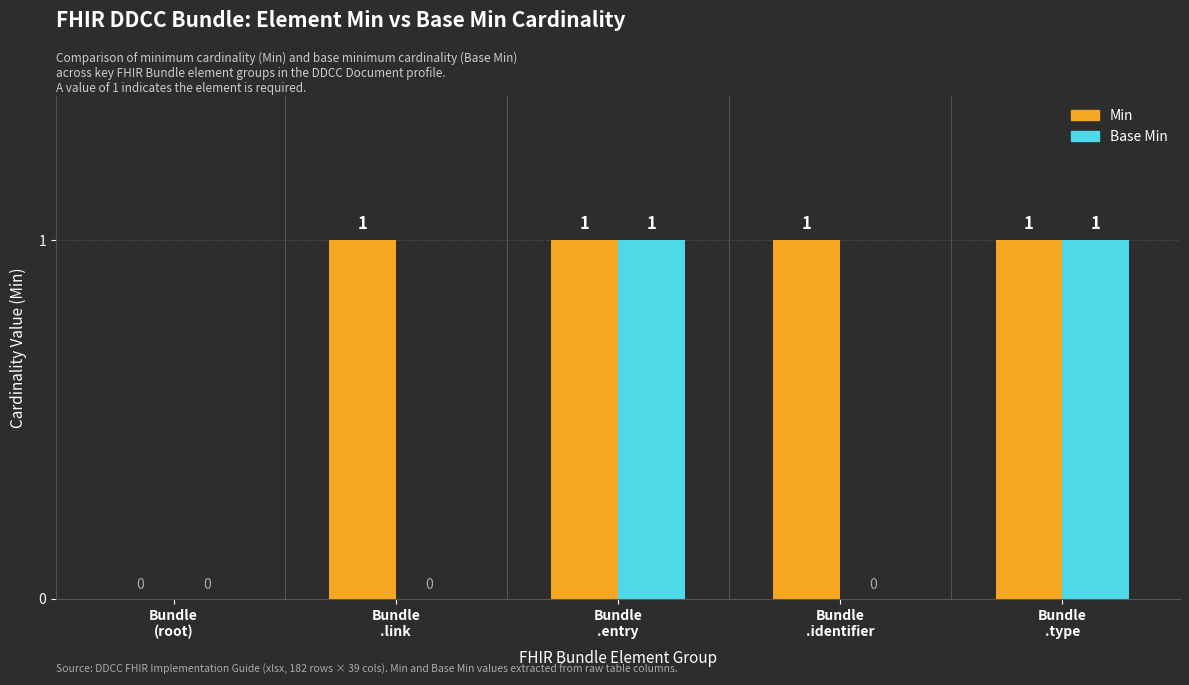

At which label is Min closest to 0?

Bundle
(root)